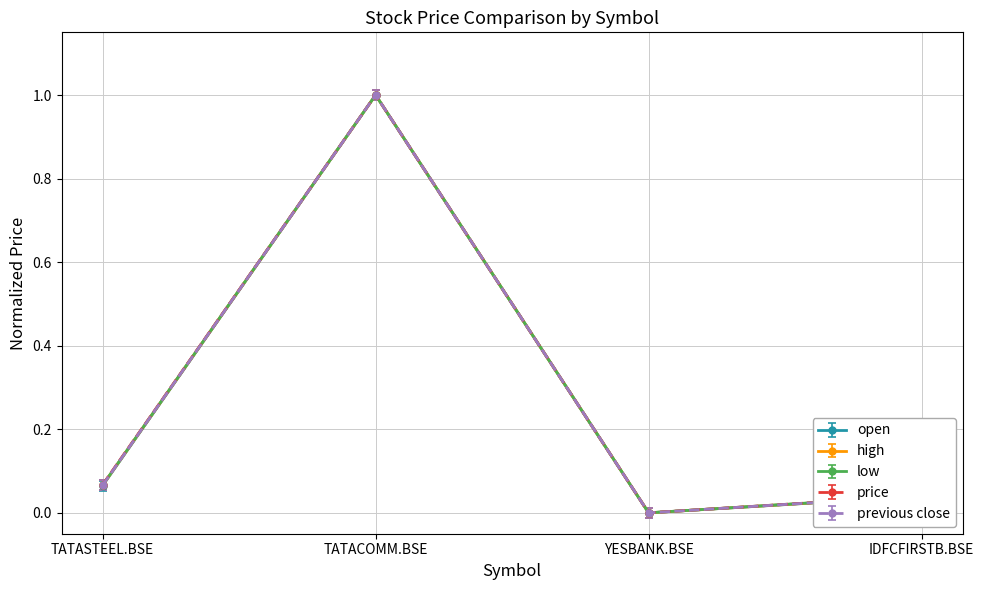

At which label does high reach its minimum?

YESBANK.BSE